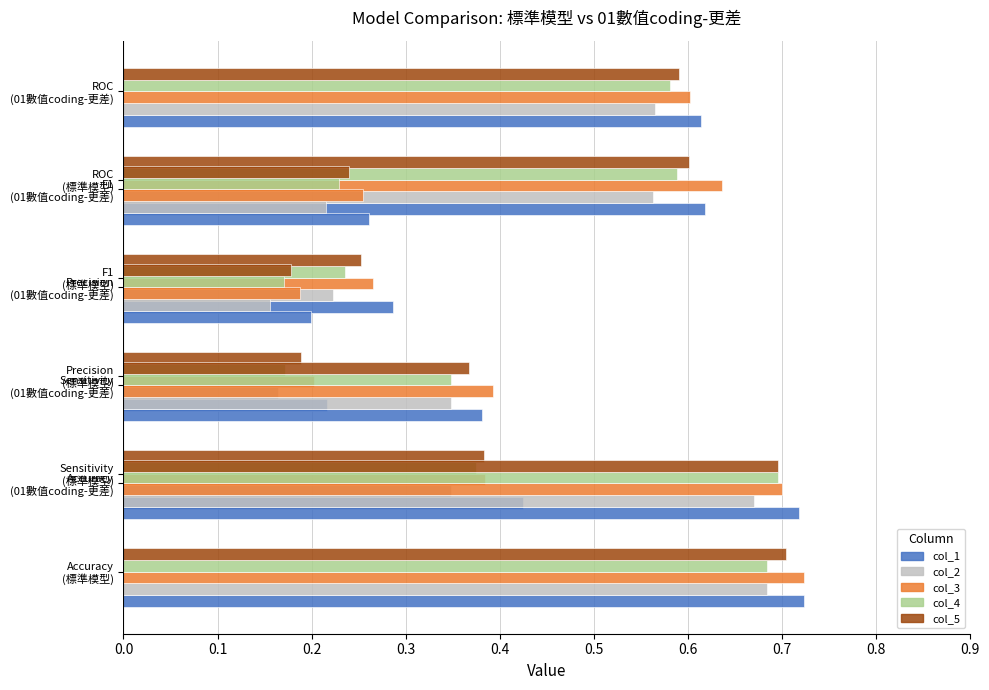

What is the difference between the second highest and second lowest values in the col_3 (標準模型) series?

0.4